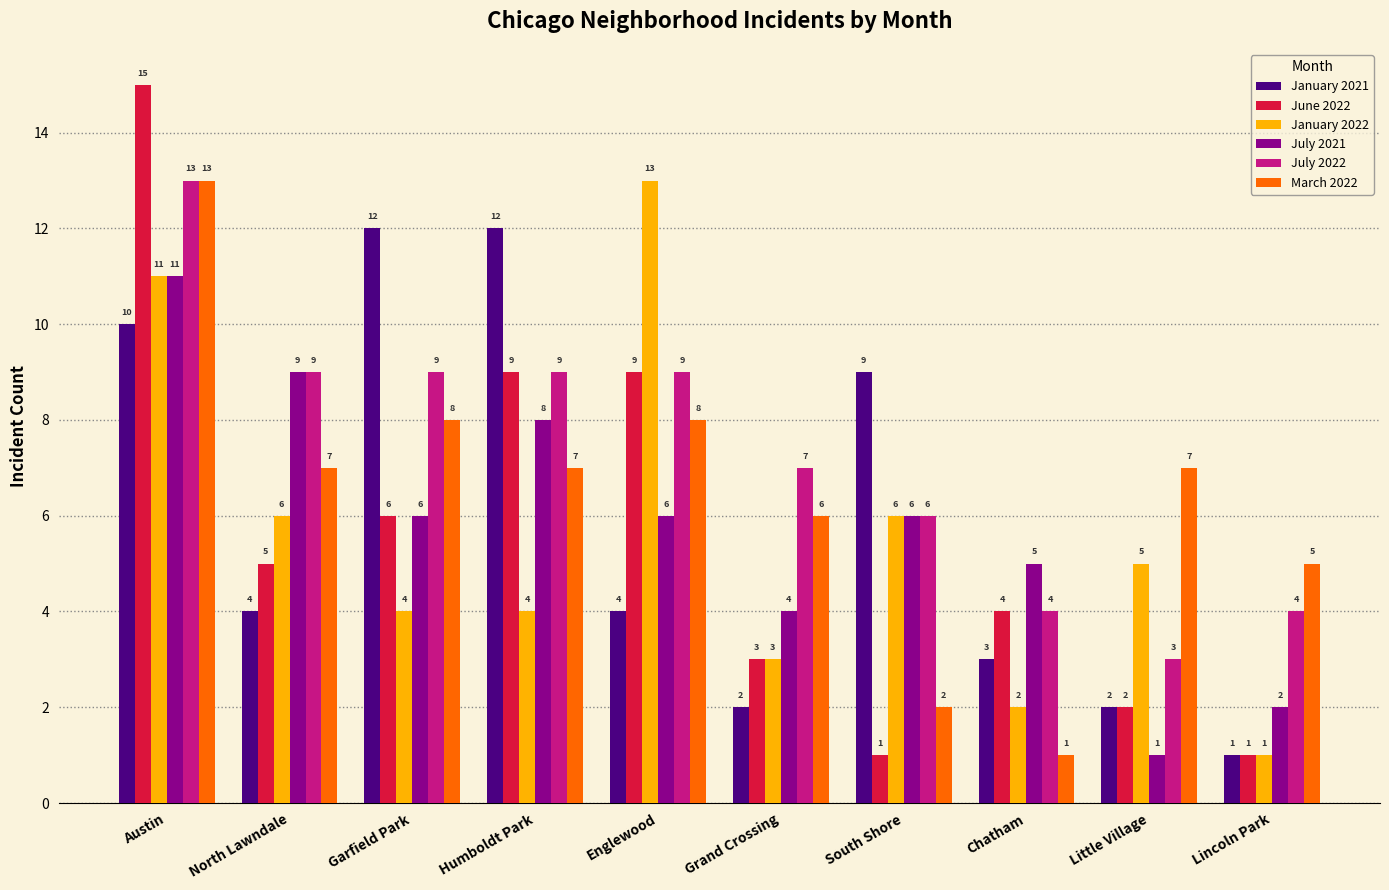

What value does the January 2022 series have at Austin, to the nearest 5?

10